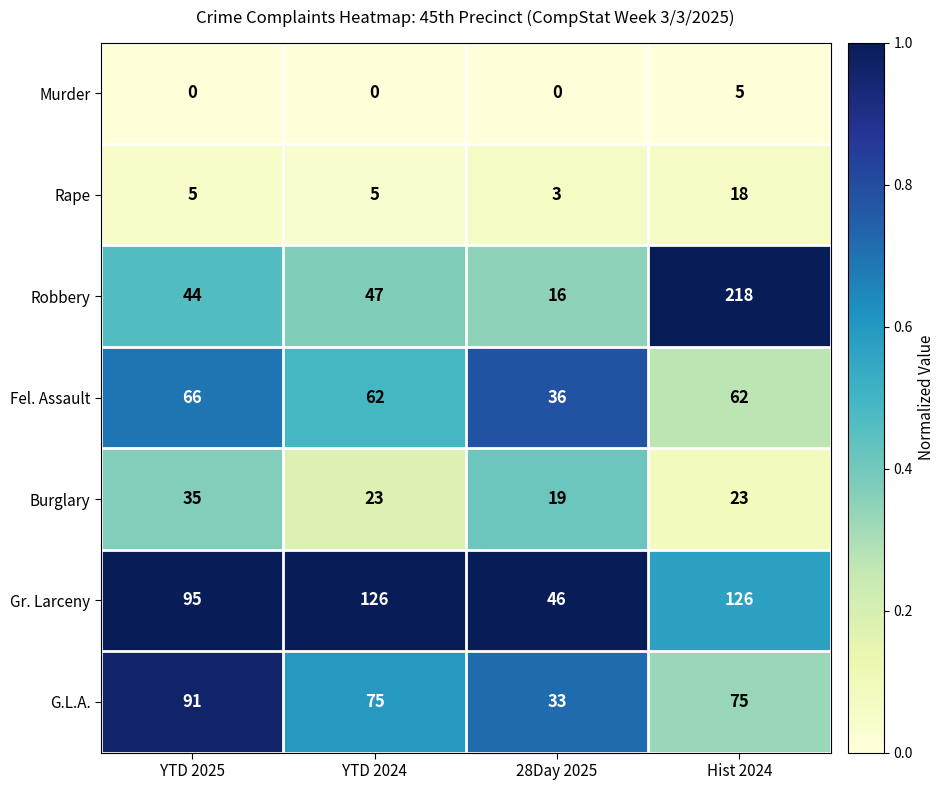

Reading right to left, what are all the values shown in this chart?

Murder: 5	0	0	0
Rape: 18	3	5	5
Robbery: 218	16	47	44
Fel. Assault: 62	36	62	66
Burglary: 23	19	23	35
Gr. Larceny: 126	46	126	95
G.L.A.: 75	33	75	91